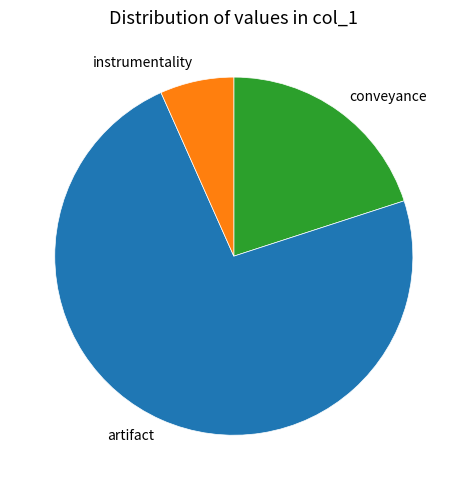

How many segments does this pie chart have?

3